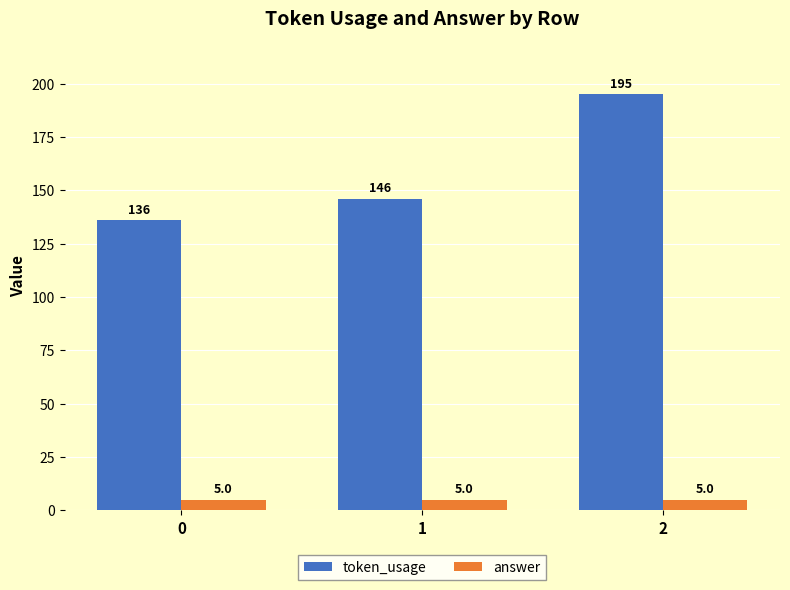

Reading left to right, extract all data points from this chart.

token_usage: 0=136	1=146	2=195
answer: 0=5	1=5	2=5